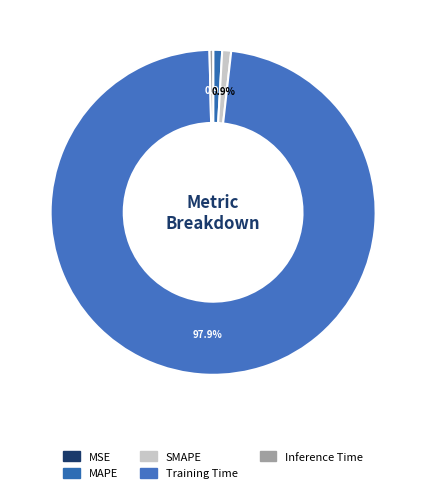

Rank the categories by value from lowest to highest.

MSE, Inference Time, MAPE, SMAPE, Training Time